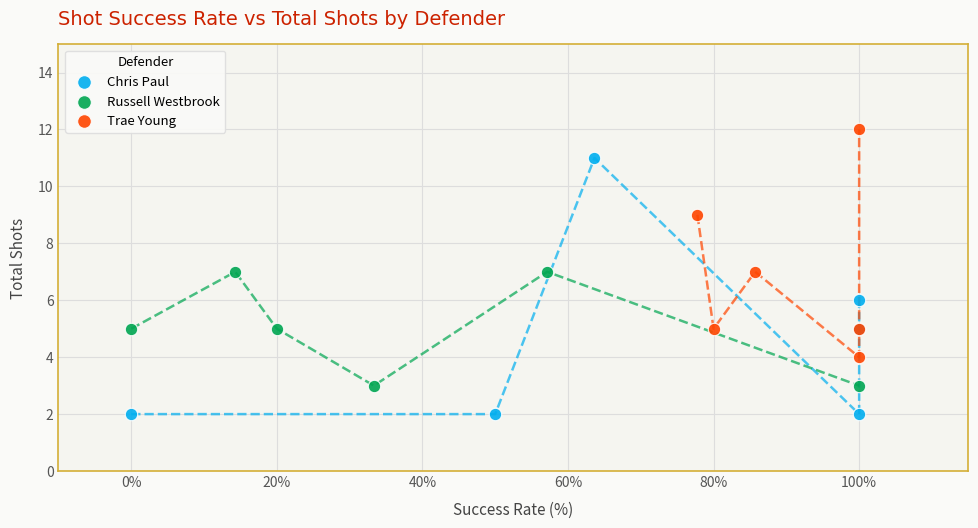

Which series contains the highest Y value?

Trae Young